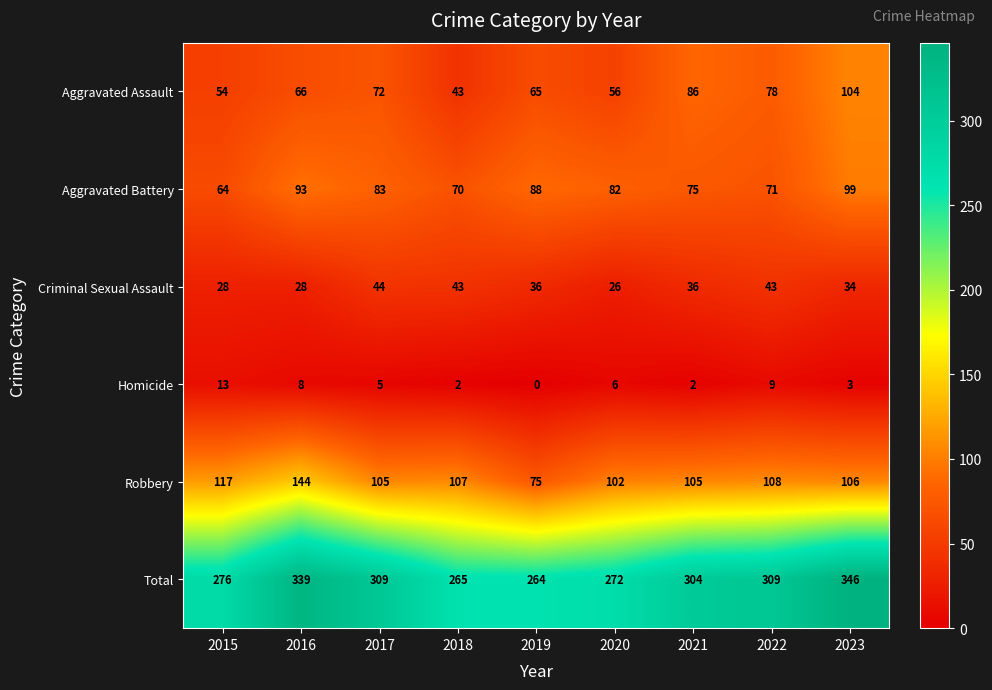

What is the difference between the second highest and second lowest values in the Robbery series?

15